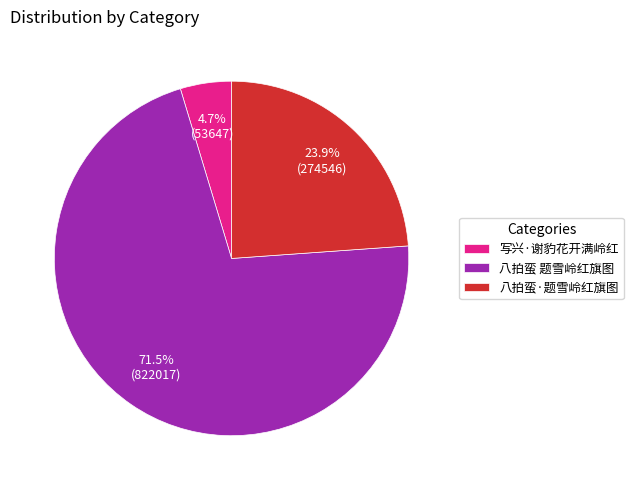

Between 八拍蛮·题雪岭红旗图 and 八拍蛮 题雪岭红旗图, which is larger?

八拍蛮 题雪岭红旗图